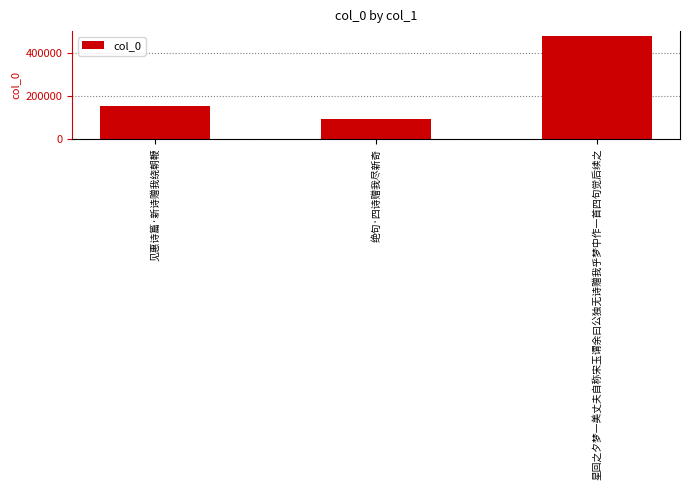

Reading left to right, what are all the values shown in this chart?

见惠诗篇·新诗赠我绕朝鞭=151010	绝句·四诗赠我尽新奇=92734	星回之夕梦一美丈夫自称宋玉谓余曰公独无诗赠我乎梦中作一首四句觉后续之=476590